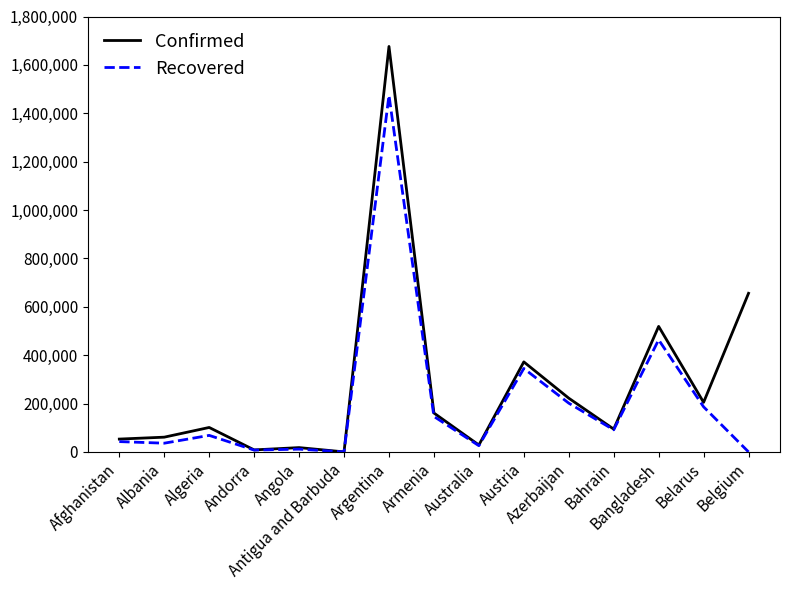

What is the difference between the highest and lowest values at Argentina?

202123